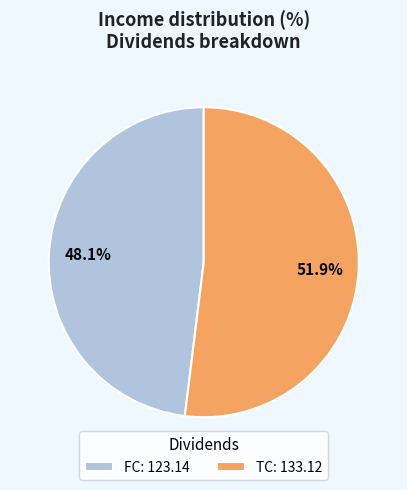

Which category has the smallest portion of the pie?

FC